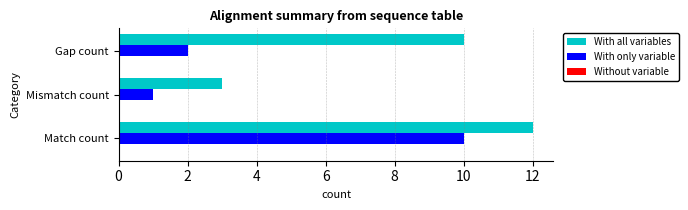

Count the With all variables values in the range 3 to 12.

3